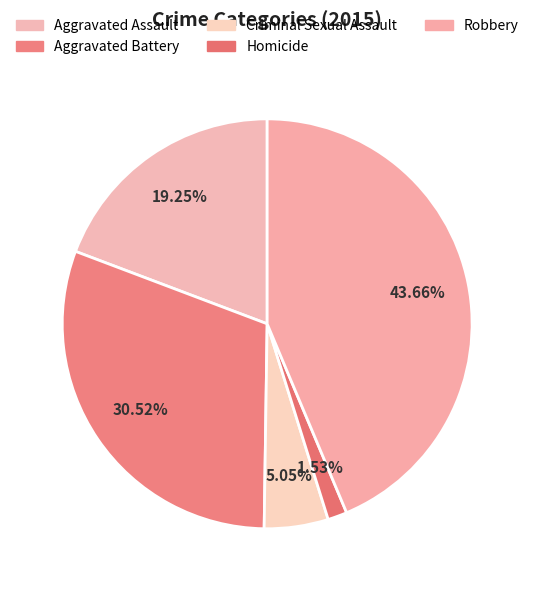

Between Homicide and Aggravated Assault, which is larger?

Aggravated Assault